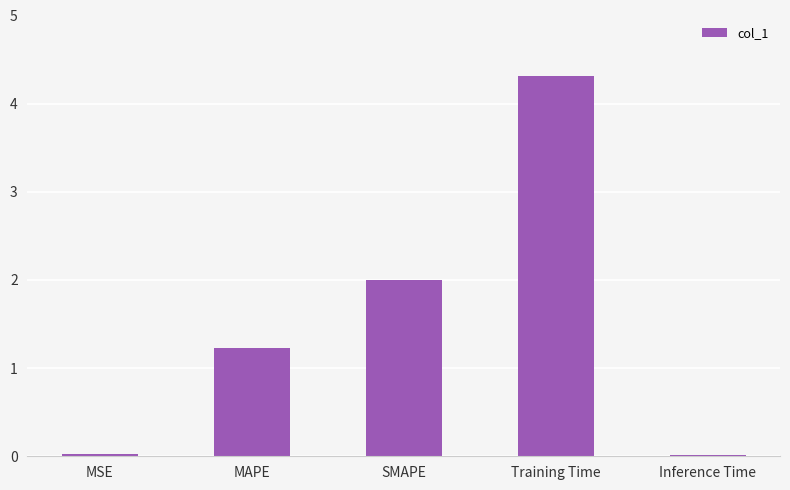

Does the chart contain stacked bars?

No